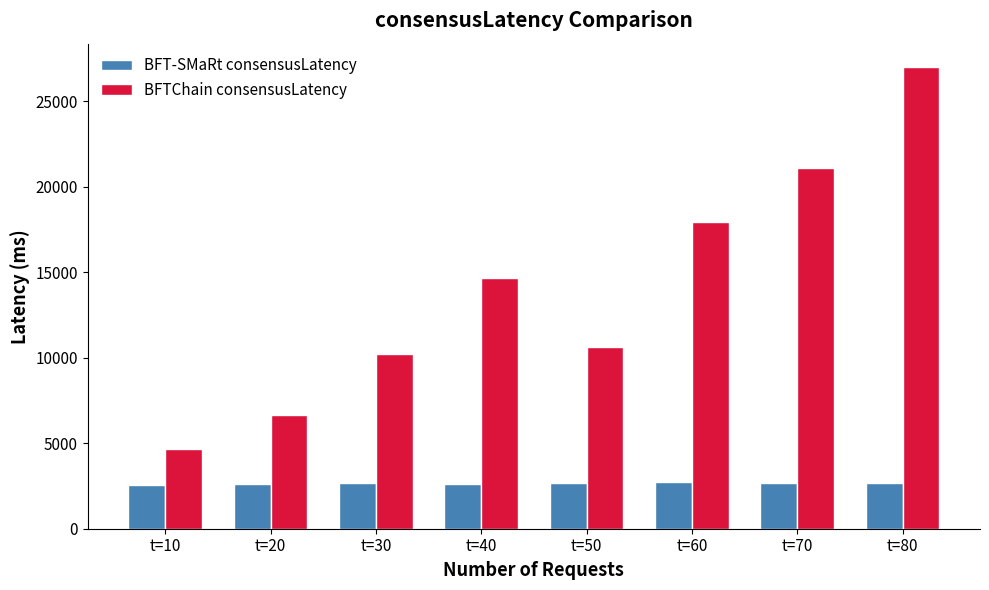

What is the average value of the BFT-SMaRt consensusLatency series?

2660